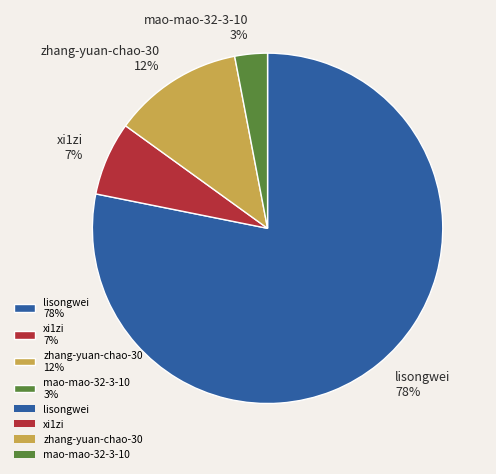

Between lisongwei 78% and mao-mao-32-3-10 3%, which is larger?

lisongwei 78%